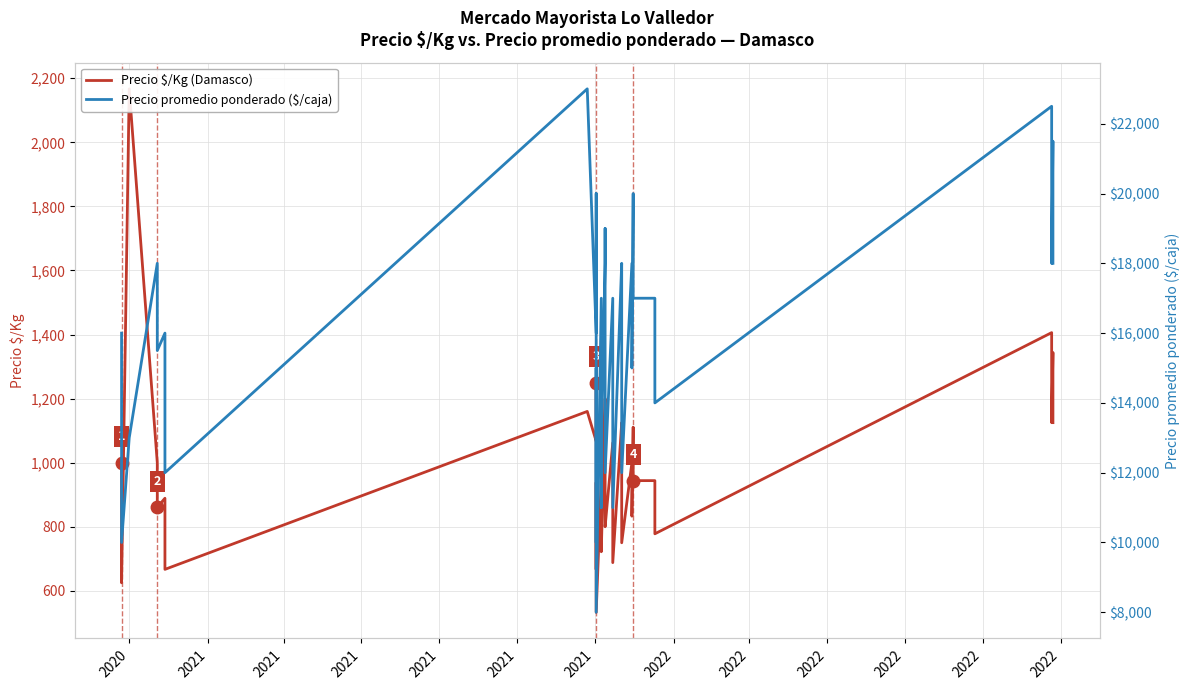

How many data points does each series have?

40